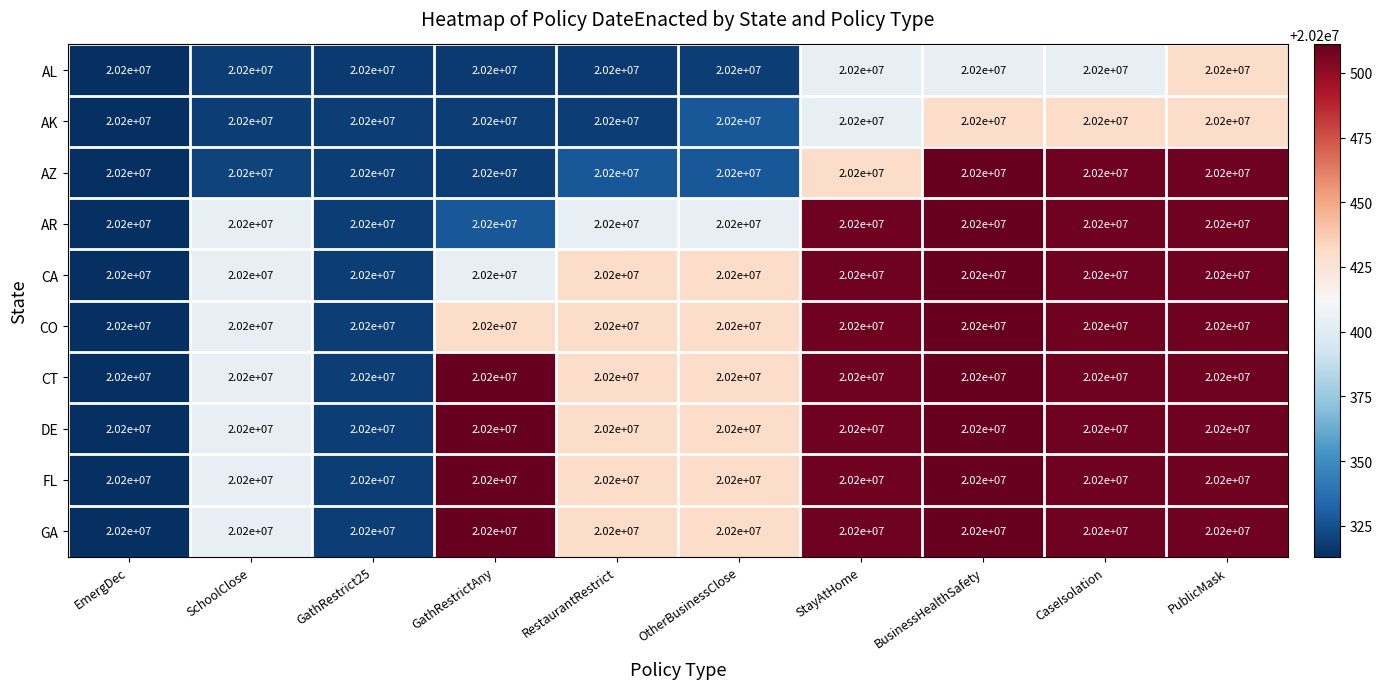

Reading left to right, extract all data points from this chart.

AL: EmergDec=20200000	SchoolClose=20200000	GathRestrict25=20200000	GathRestrictAny=20200000	RestaurantRestrict=20200000	OtherBusinessClose=20200000	StayAtHome=20200000	BusinessHealthSafety=20200000	CaseIsolation=20200000	PublicMask=20200000
AK: EmergDec=20200000	SchoolClose=20200000	GathRestrict25=20200000	GathRestrictAny=20200000	RestaurantRestrict=20200000	OtherBusinessClose=20200000	StayAtHome=20200000	BusinessHealthSafety=20200000	CaseIsolation=20200000	PublicMask=20200000
AZ: EmergDec=20200000	SchoolClose=20200000	GathRestrict25=20200000	GathRestrictAny=20200000	RestaurantRestrict=20200000	OtherBusinessClose=20200000	StayAtHome=20200000	BusinessHealthSafety=20200000	CaseIsolation=20200000	PublicMask=20200000
AR: EmergDec=20200000	SchoolClose=20200000	GathRestrict25=20200000	GathRestrictAny=20200000	RestaurantRestrict=20200000	OtherBusinessClose=20200000	StayAtHome=20200000	BusinessHealthSafety=20200000	CaseIsolation=20200000	PublicMask=20200000
CA: EmergDec=20200000	SchoolClose=20200000	GathRestrict25=20200000	GathRestrictAny=20200000	RestaurantRestrict=20200000	OtherBusinessClose=20200000	StayAtHome=20200000	BusinessHealthSafety=20200000	CaseIsolation=20200000	PublicMask=20200000
CO: EmergDec=20200000	SchoolClose=20200000	GathRestrict25=20200000	GathRestrictAny=20200000	RestaurantRestrict=20200000	OtherBusinessClose=20200000	StayAtHome=20200000	BusinessHealthSafety=20200000	CaseIsolation=20200000	PublicMask=20200000
CT: EmergDec=20200000	SchoolClose=20200000	GathRestrict25=20200000	GathRestrictAny=20200000	RestaurantRestrict=20200000	OtherBusinessClose=20200000	StayAtHome=20200000	BusinessHealthSafety=20200000	CaseIsolation=20200000	PublicMask=20200000
DE: EmergDec=20200000	SchoolClose=20200000	GathRestrict25=20200000	GathRestrictAny=20200000	RestaurantRestrict=20200000	OtherBusinessClose=20200000	StayAtHome=20200000	BusinessHealthSafety=20200000	CaseIsolation=20200000	PublicMask=20200000
FL: EmergDec=20200000	SchoolClose=20200000	GathRestrict25=20200000	GathRestrictAny=20200000	RestaurantRestrict=20200000	OtherBusinessClose=20200000	StayAtHome=20200000	BusinessHealthSafety=20200000	CaseIsolation=20200000	PublicMask=20200000
GA: EmergDec=20200000	SchoolClose=20200000	GathRestrict25=20200000	GathRestrictAny=20200000	RestaurantRestrict=20200000	OtherBusinessClose=20200000	StayAtHome=20200000	BusinessHealthSafety=20200000	CaseIsolation=20200000	PublicMask=20200000